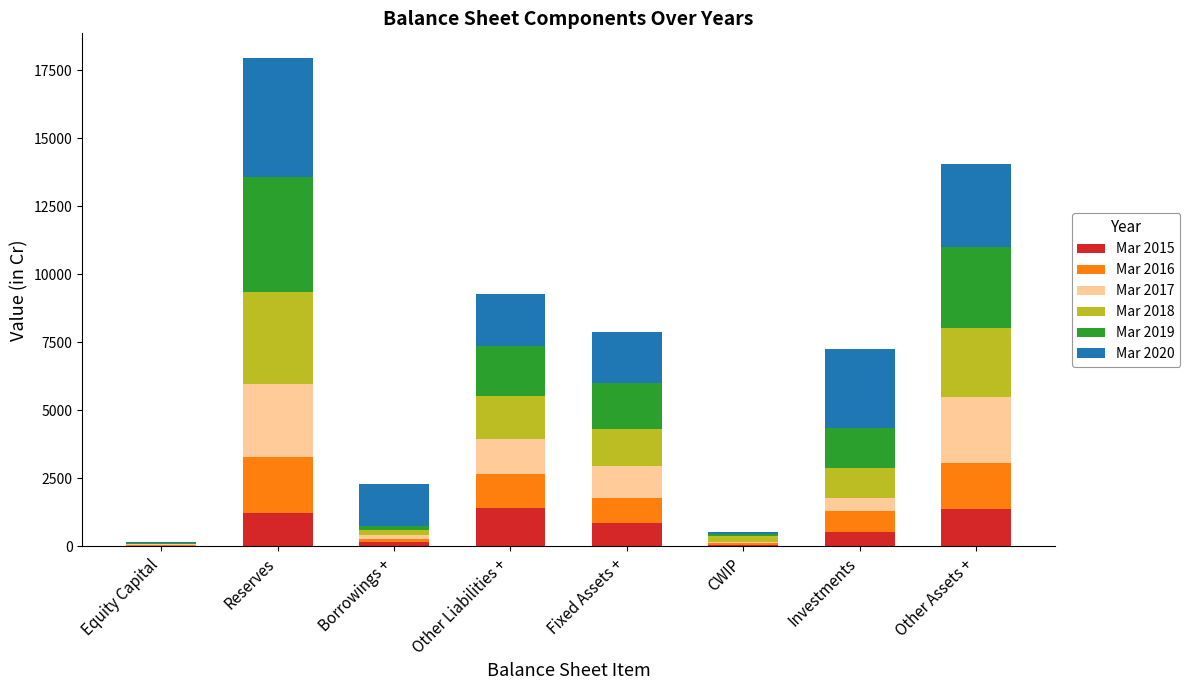

What is the total value across all series at Other Liabilities +?

9261